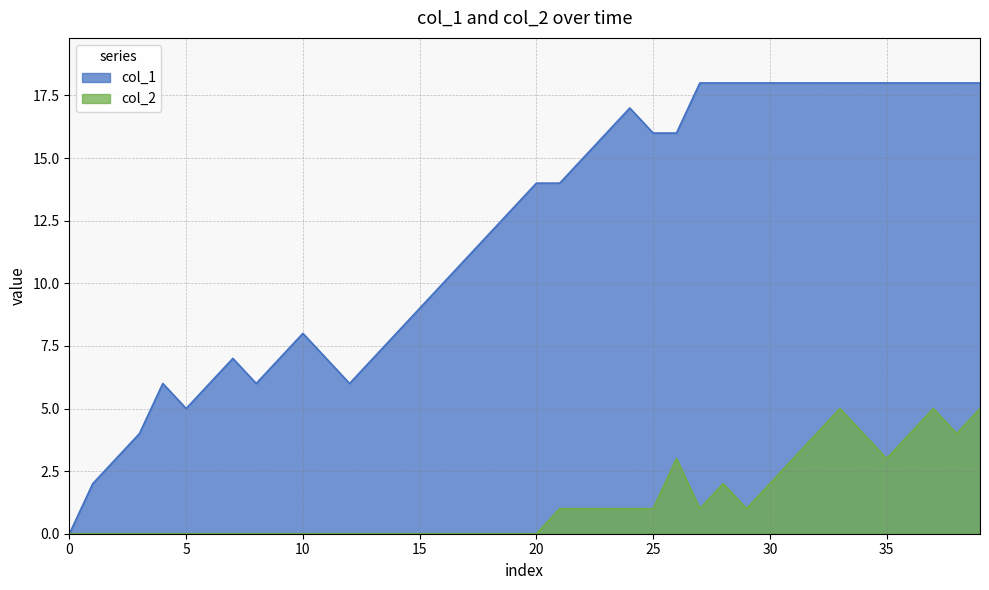

Which series has the largest total across all categories?

col_1